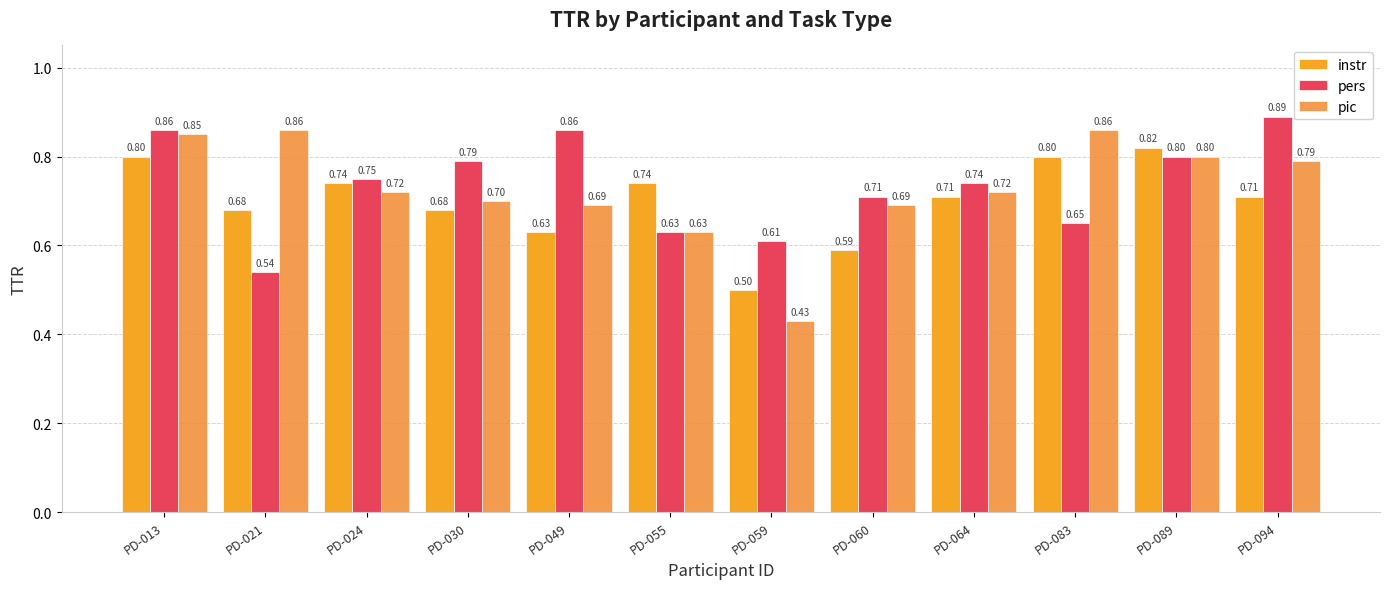

Reading left to right, extract all data points from this chart.

instr: PD-013=0.8	PD-021=0.7	PD-024=0.7	PD-030=0.7	PD-049=0.6	PD-055=0.7	PD-059=0.5	PD-060=0.6	PD-064=0.7	PD-083=0.8	PD-089=0.8	PD-094=0.7
pers: PD-013=0.9	PD-021=0.5	PD-024=0.8	PD-030=0.8	PD-049=0.9	PD-055=0.6	PD-059=0.6	PD-060=0.7	PD-064=0.7	PD-083=0.7	PD-089=0.8	PD-094=0.9
pic: PD-013=0.8	PD-021=0.9	PD-024=0.7	PD-030=0.7	PD-049=0.7	PD-055=0.6	PD-059=0.4	PD-060=0.7	PD-064=0.7	PD-083=0.9	PD-089=0.8	PD-094=0.8